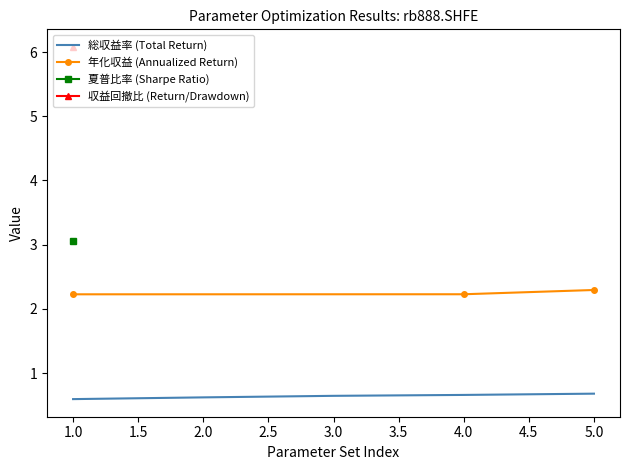

What is the minimum value for 総収益率 (Total Return)?

0.6